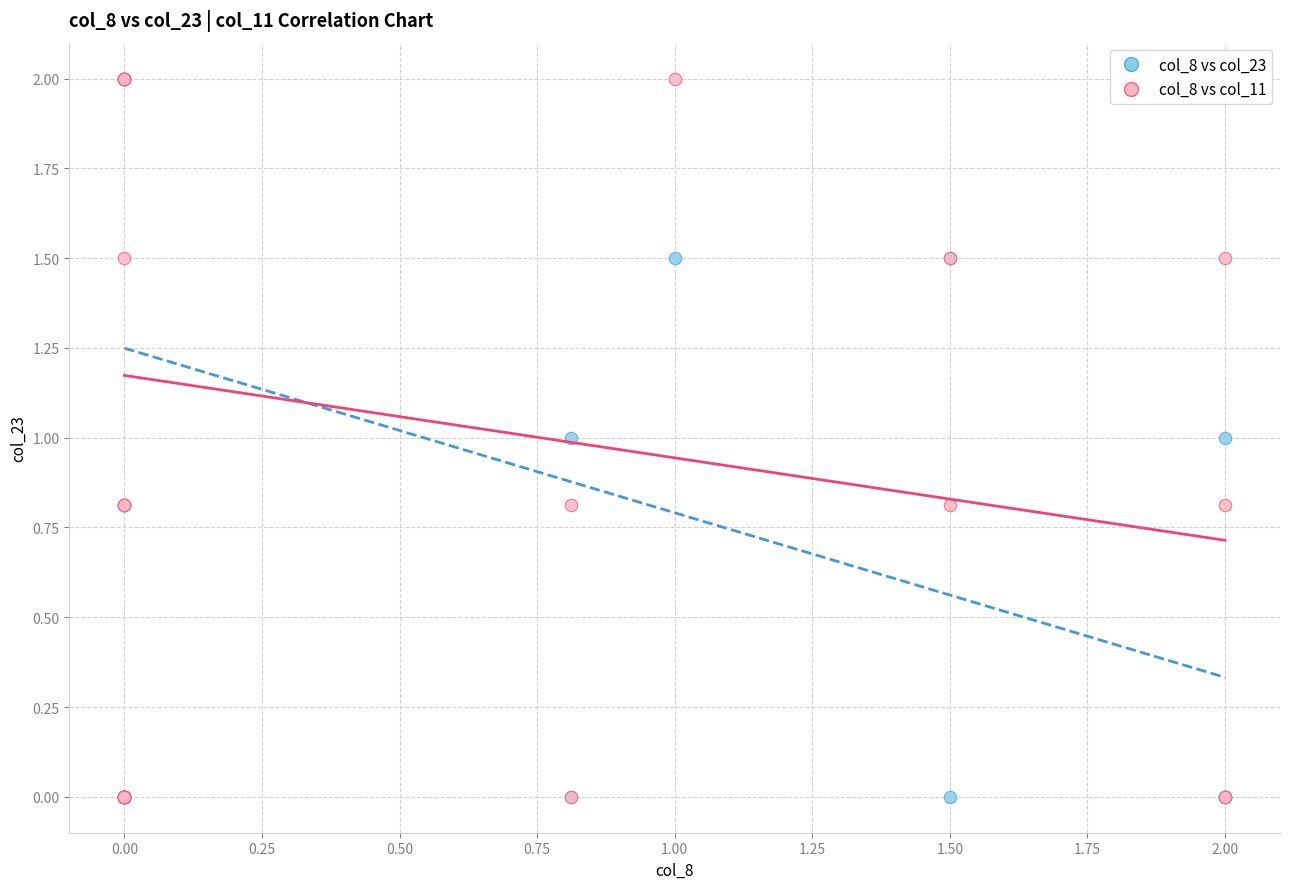

What are all the series names shown in the legend?

col_8 vs col_23, col_8 vs col_11